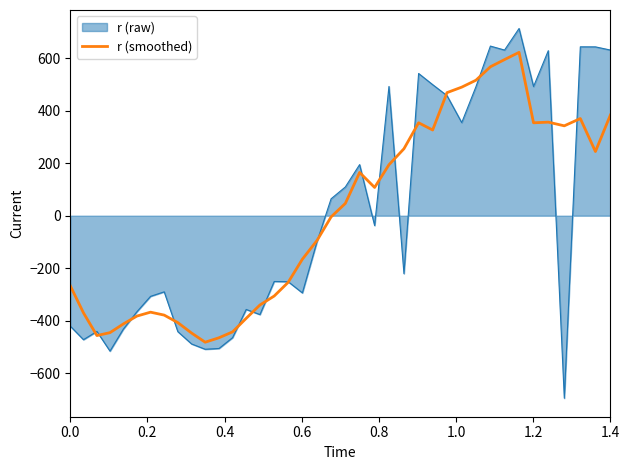

What is the maximum value shown in the chart?

712.5